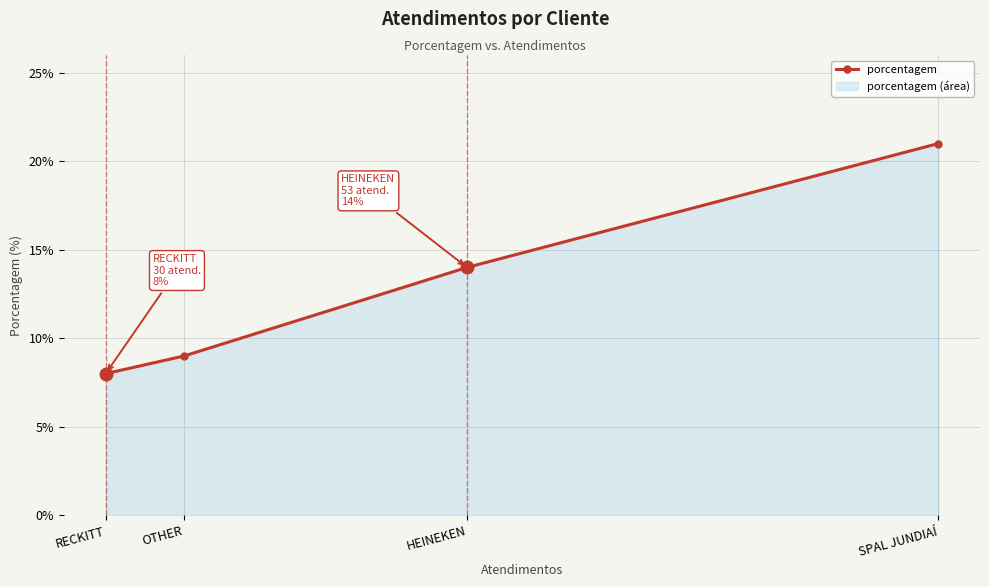

How many data points are above 14?

1